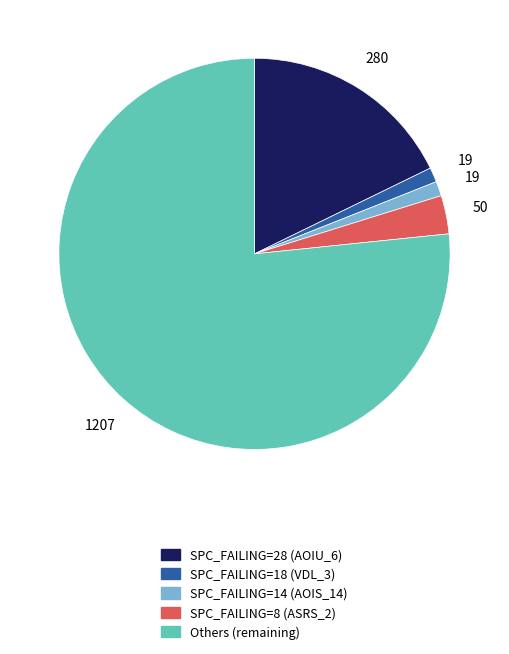

Count the number of slices in the pie.

5